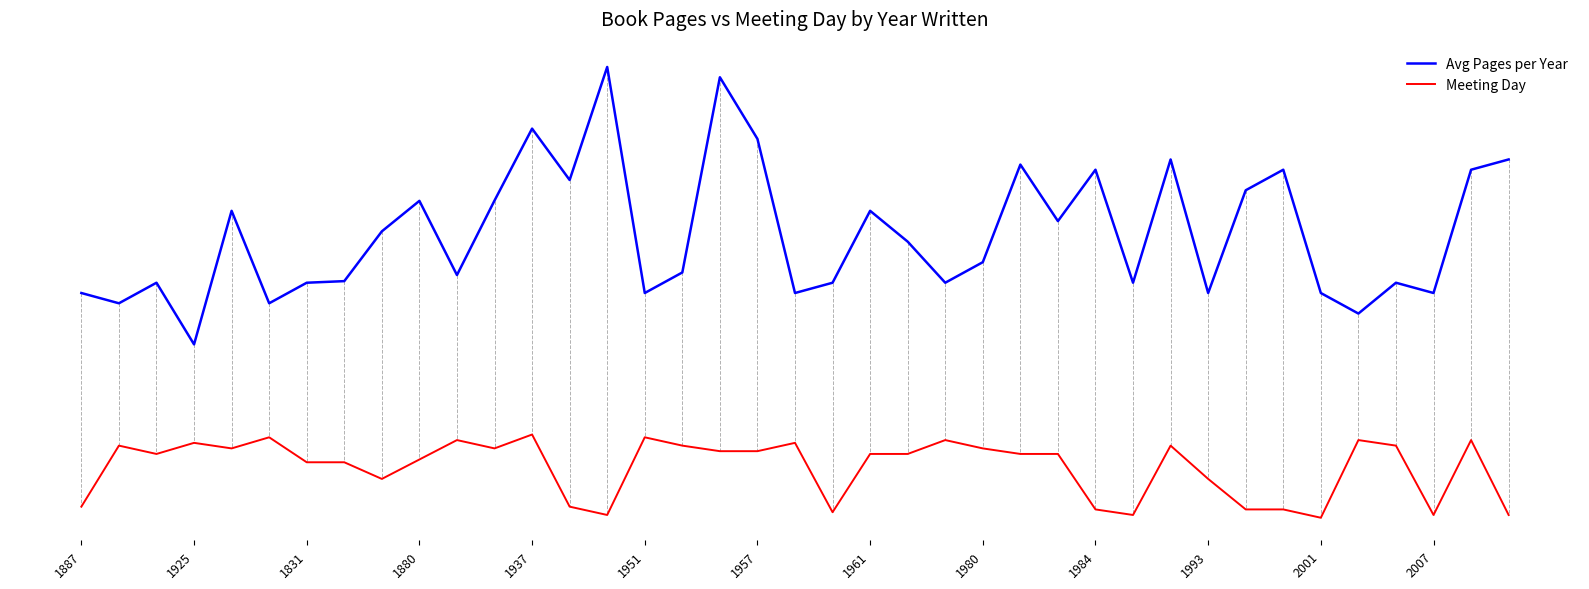

True or false: Meeting Day has more than 1 interior local peaks.

True